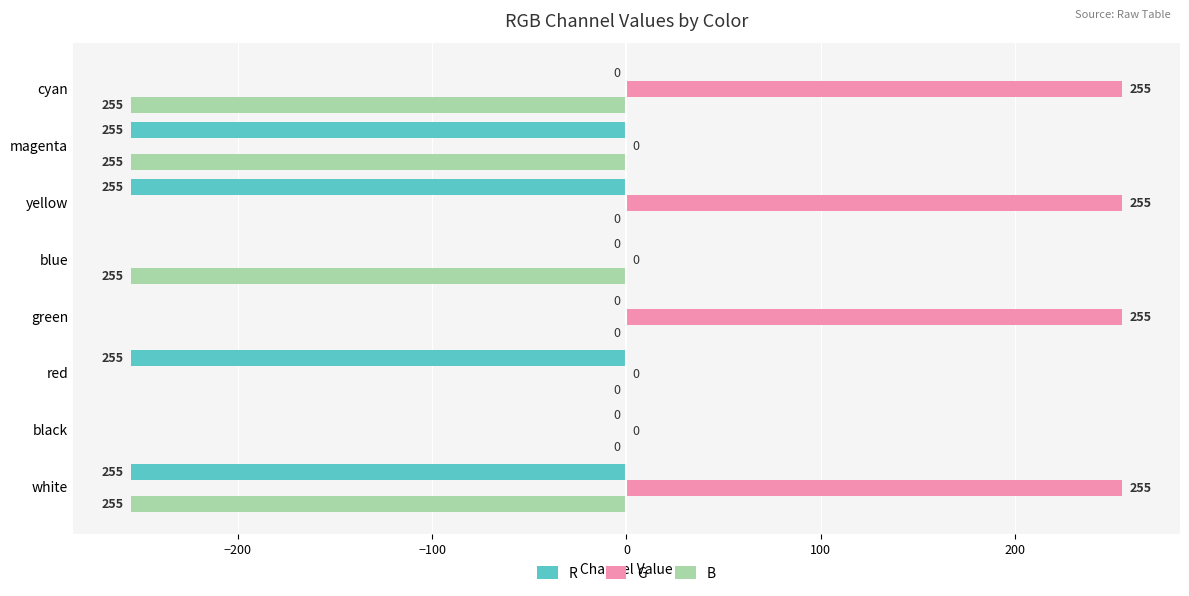

What is the sum of all B values?

-1020